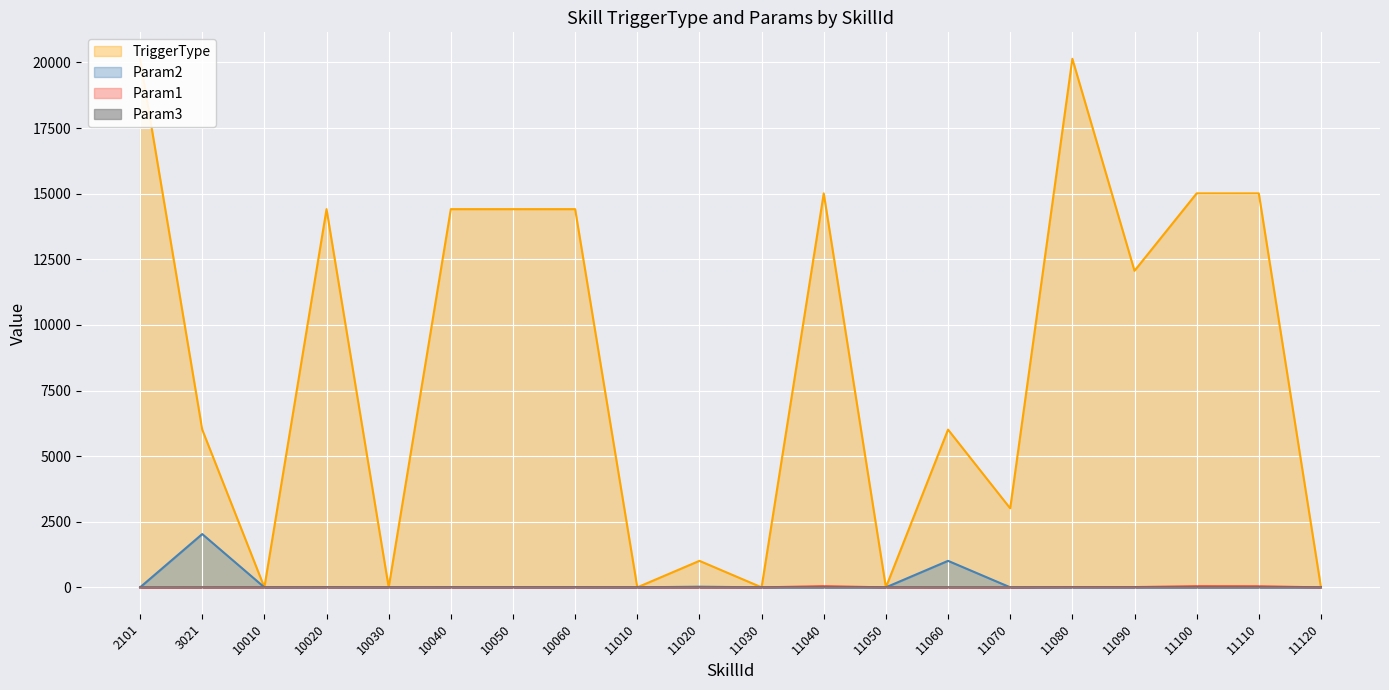

How many values in the TriggerType series exceed 12061?

9